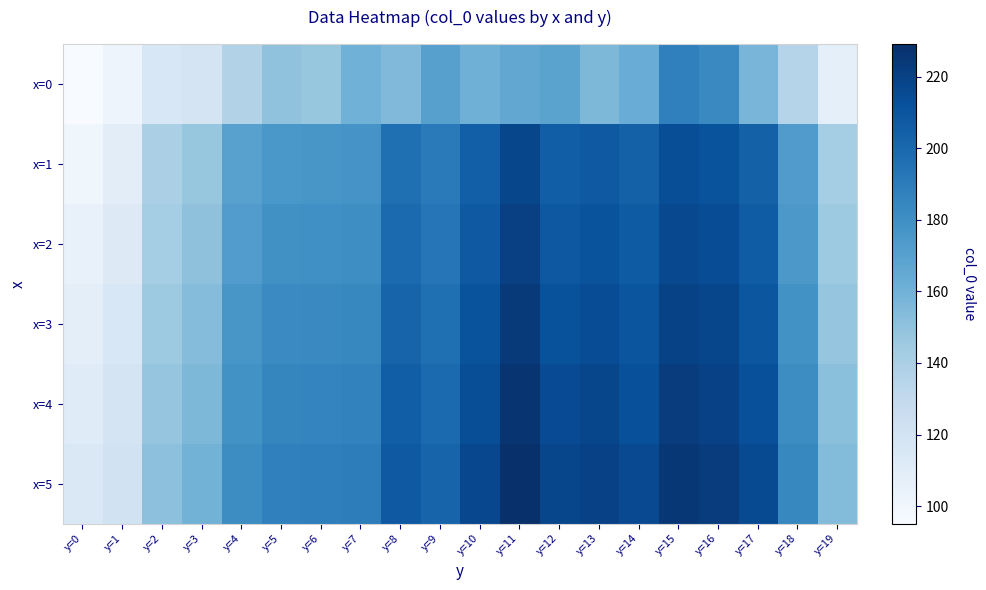

Reading right to left, transcribe all the data shown in this chart.

x=0: y=19=107.4	y=18=134.9	y=17=157.5	y=16=182.7	y=15=187.7	y=14=163.1	y=13=156.1	y=12=168.4	y=11=166.0	y=10=160.8	y=9=170.4	y=8=154.9	y=7=160.2	y=6=147.6	y=5=149.8	y=4=137.0	y=3=118.2	y=2=115.9	y=1=101.6	y=0=95.1
x=1: y=19=142.6	y=18=172.7	y=17=203.8	y=16=211.2	y=15=213.6	y=14=203.9	y=13=208.0	y=12=205.4	y=11=217.5	y=10=204.7	y=9=190.5	y=8=196.5	y=7=177.2	y=6=176.2	y=5=175.6	y=4=169.7	y=3=147.5	y=2=139.9	y=1=109.2	y=0=100.0
x=2: y=19=145.3	y=18=175.2	y=17=206.5	y=16=214.0	y=15=216.4	y=14=206.8	y=13=211.2	y=12=208.5	y=11=220.3	y=10=207.8	y=9=193.2	y=8=199.1	y=7=180.5	y=6=179.4	y=5=178.9	y=4=172.5	y=3=150.1	y=2=142.3	y=1=112.8	y=0=105.2
x=3: y=19=148.5	y=18=178.4	y=17=209.7	y=16=217.2	y=15=219.6	y=14=210.0	y=13=214.4	y=12=211.7	y=11=223.5	y=10=211.0	y=9=196.4	y=8=202.3	y=7=183.7	y=6=182.6	y=5=182.1	y=4=175.8	y=3=153.4	y=2=145.2	y=1=115.6	y=0=108.5
x=4: y=19=151.3	y=18=181.2	y=17=212.5	y=16=220.0	y=15=222.4	y=14=212.8	y=13=217.2	y=12=214.5	y=11=226.3	y=10=213.8	y=9=199.2	y=8=205.1	y=7=186.5	y=6=185.4	y=5=184.9	y=4=178.6	y=3=156.2	y=2=148.1	y=1=118.4	y=0=111.3
x=5: y=19=154.1	y=18=184.0	y=17=215.3	y=16=222.8	y=15=225.2	y=14=215.6	y=13=220.0	y=12=217.3	y=11=229.1	y=10=216.6	y=9=202.0	y=8=207.9	y=7=189.3	y=6=188.2	y=5=187.7	y=4=181.4	y=3=159.0	y=2=150.9	y=1=121.2	y=0=114.1